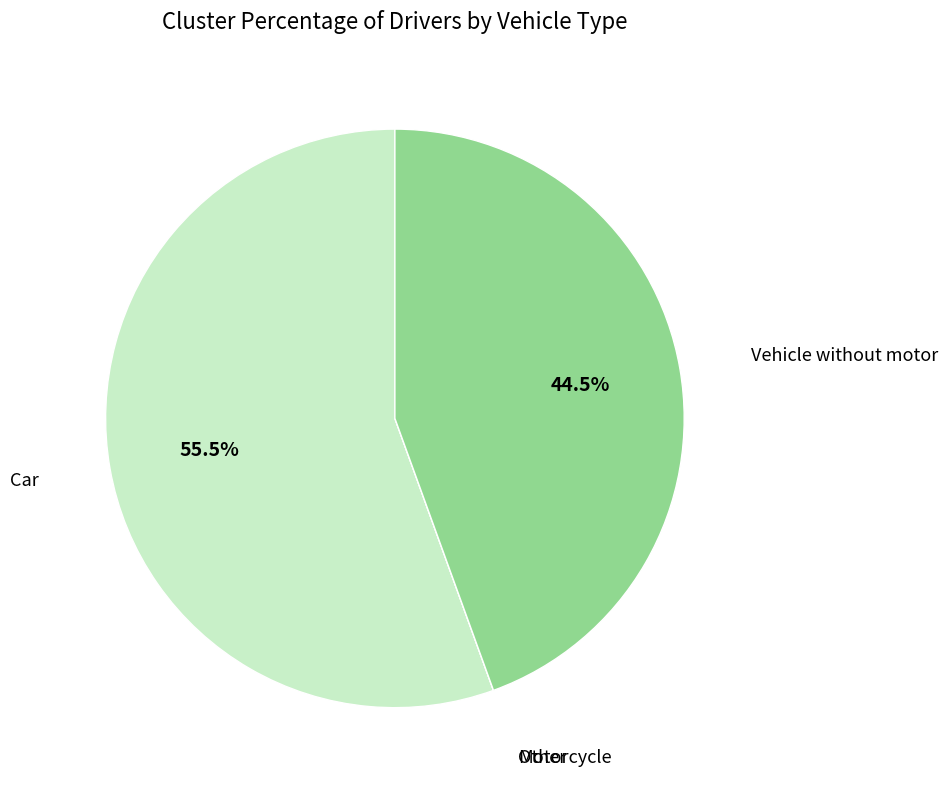

Is there any slice that represents more than half of the pie?

Yes